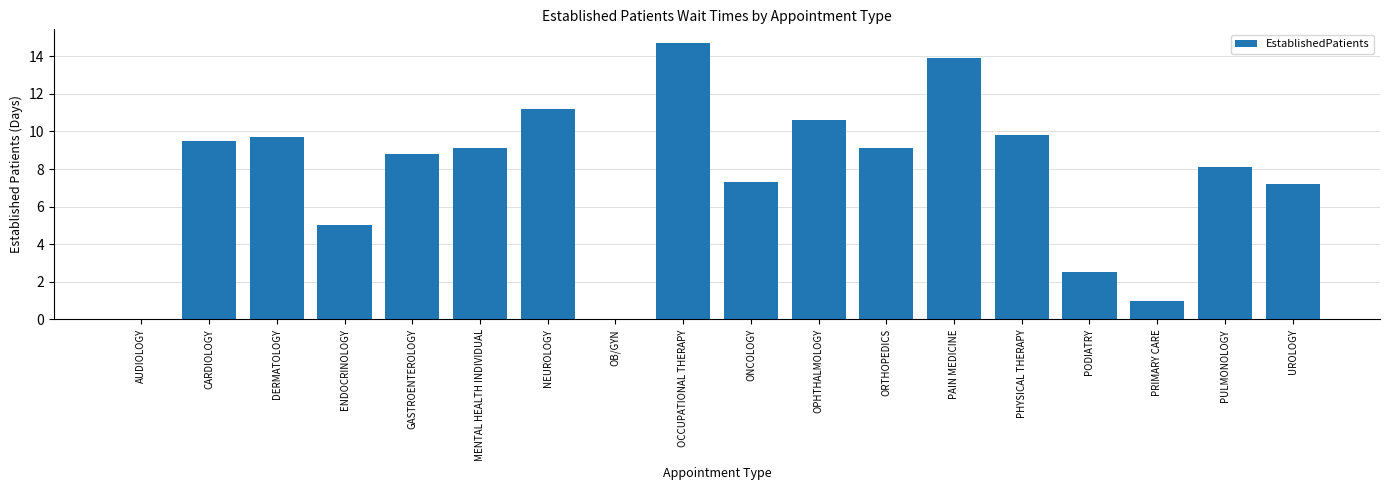

What is the ratio of the value at DERMATOLOGY to the value at ONCOLOGY?

1.3